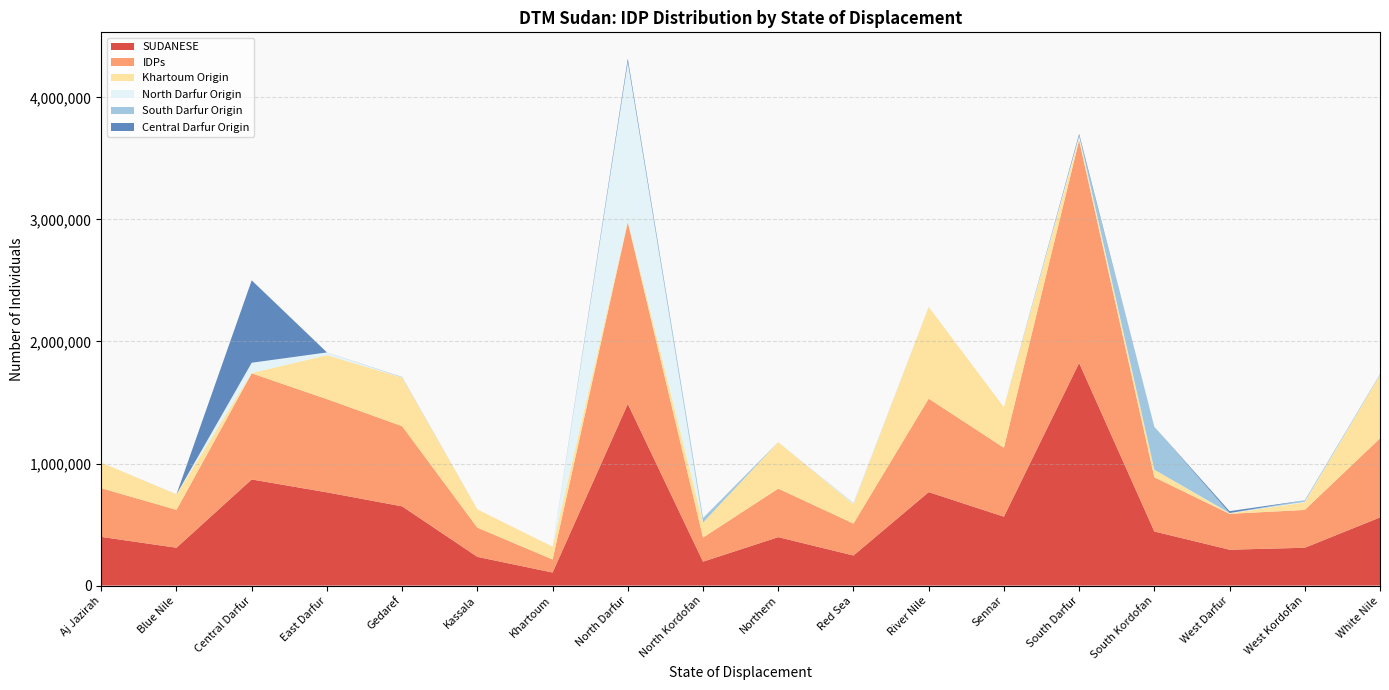

Reading right to left, transcribe all the data shown in this chart.

SUDANESE: White Nile=558278	West Kordofan=309858	West Darfur=293932	South Kordofan=443246	South Darfur=1823740	Sennar=564510	River Nile=765647	Red Sea=246393	Northern=396785	North Kordofan=196011	North Darfur=1488247	Khartoum=106795	Kassala=235204	Gedaref=649090	East Darfur=763773	Central Darfur=869468	Blue Nile=309984	Aj Jazirah=398919
IDPs: White Nile=647972	West Kordofan=309858	West Darfur=293932	South Kordofan=443988	South Darfur=1823740	Sennar=564510	River Nile=765875	Red Sea=261683	Northern=397589	North Kordofan=197294	North Darfur=1488364	Khartoum=107072	Kassala=239074	Gedaref=656625	East Darfur=763773	Central Darfur=869468	Blue Nile=310479	Aj Jazirah=398919
Khartoum Origin: White Nile=519971	West Kordofan=62061	West Darfur=3669	South Kordofan=62188	South Darfur=15788	Sennar=332447	River Nile=750673	Red Sea=158437	Northern=380274	North Kordofan=122543	North Darfur=9265	Khartoum=105044	Kassala=150033	Gedaref=398153	East Darfur=360240	Central Darfur=2770	Blue Nile=127007	Aj Jazirah=209598
North Darfur Origin: White Nile=503	West Kordofan=4785	West Darfur=2741	South Kordofan=0	South Darfur=21870	Sennar=0	River Nile=213	Red Sea=5341	Northern=300	North Kordofan=332	North Darfur=1303712	Khartoum=0	Kassala=0	Gedaref=1957	East Darfur=22225	Central Darfur=84028	Blue Nile=5	Aj Jazirah=0
South Darfur Origin: White Nile=5943	West Kordofan=11237	West Darfur=0	South Kordofan=351075	South Darfur=50	Sennar=0	River Nile=43	Red Sea=3273	Northern=0	North Kordofan=36443	North Darfur=0	Khartoum=0	Kassala=0	Gedaref=585	East Darfur=0	Central Darfur=0	Blue Nile=545	Aj Jazirah=0
Central Darfur Origin: White Nile=170	West Kordofan=519	West Darfur=15420	South Kordofan=282	South Darfur=15029	Sennar=0	River Nile=107	Red Sea=135	Northern=0	North Kordofan=756	North Darfur=27140	Khartoum=0	Kassala=0	Gedaref=1555	East Darfur=450	Central Darfur=674886	Blue Nile=0	Aj Jazirah=0